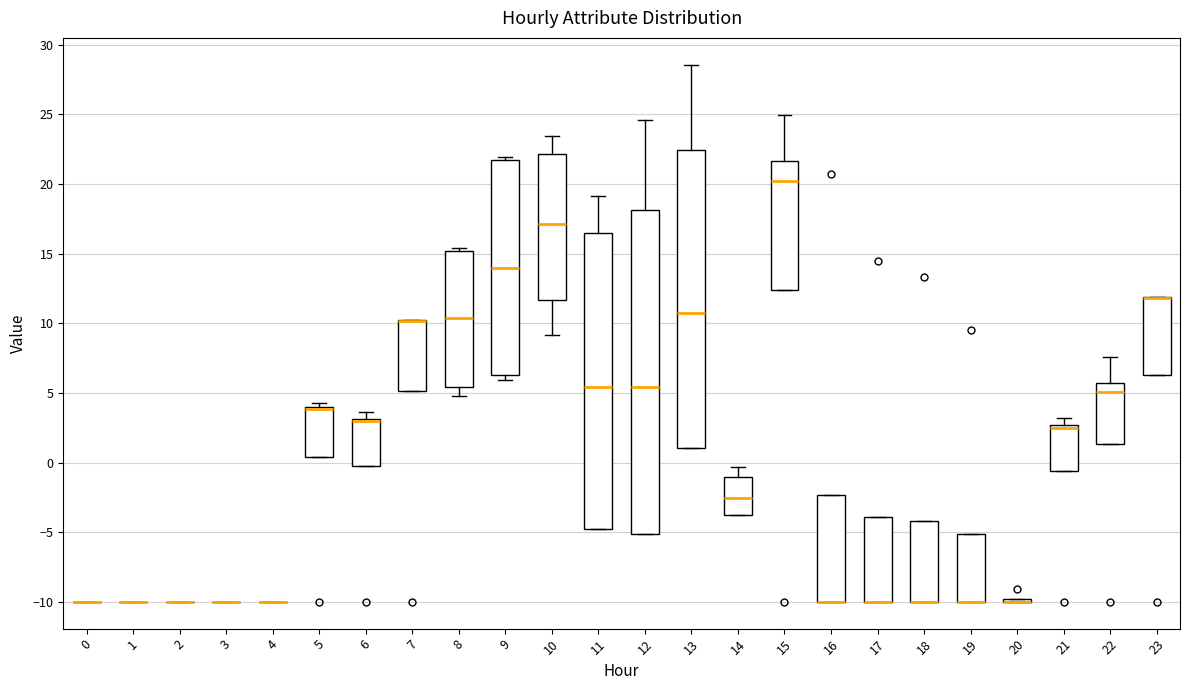

Where is the lower edge of the box at x = 6 on the y-axis? The values are not printed on the chart, so give them approximately, as read against the axis.

0.0